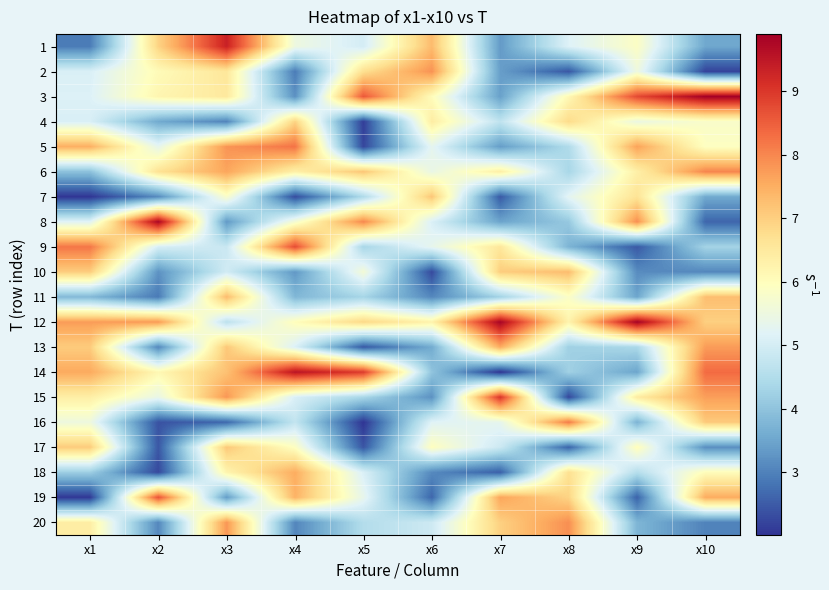

How many data points does each series have?

10